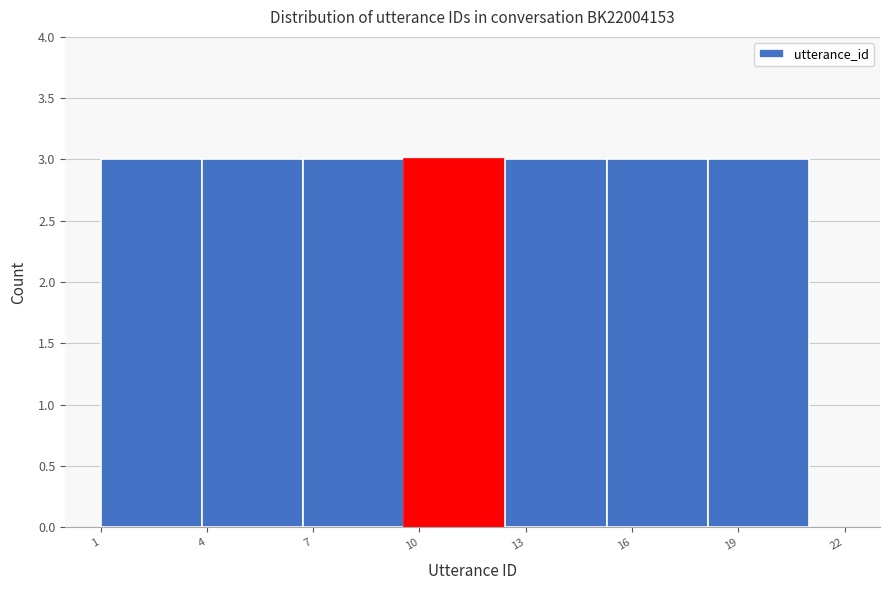

Reading left to right, list every bar in this chart as the range it spans on the x-axis followed by its height. Neither the bar edges nor the heights are printed on the chart, so give them approximately, as read against the axes.

1.0 to 4.0: 3
4.0 to 6.5: 3
6.5 to 9.5: 3
9.5 to 12.5: 3
12.5 to 15.5: 3
15.5 to 18.0: 3
18.0 to 21.0: 3